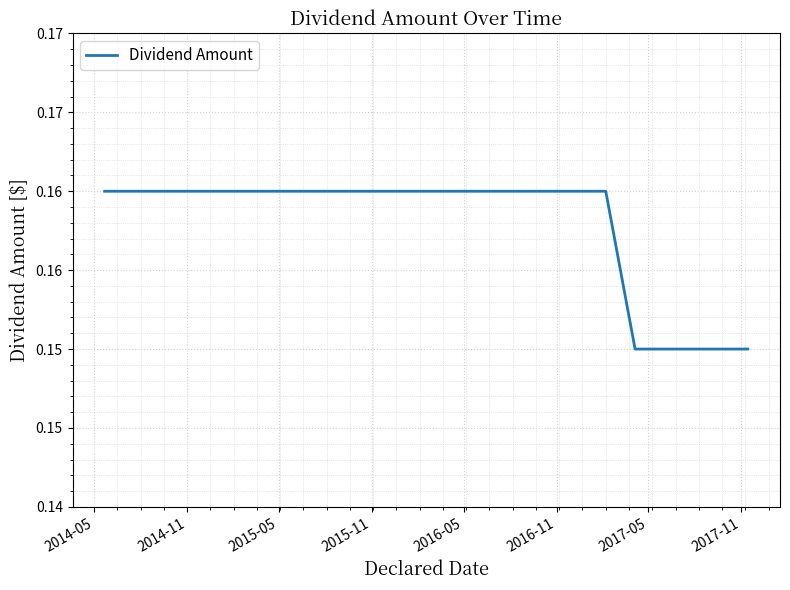

How many values are between 0 and 1?

15